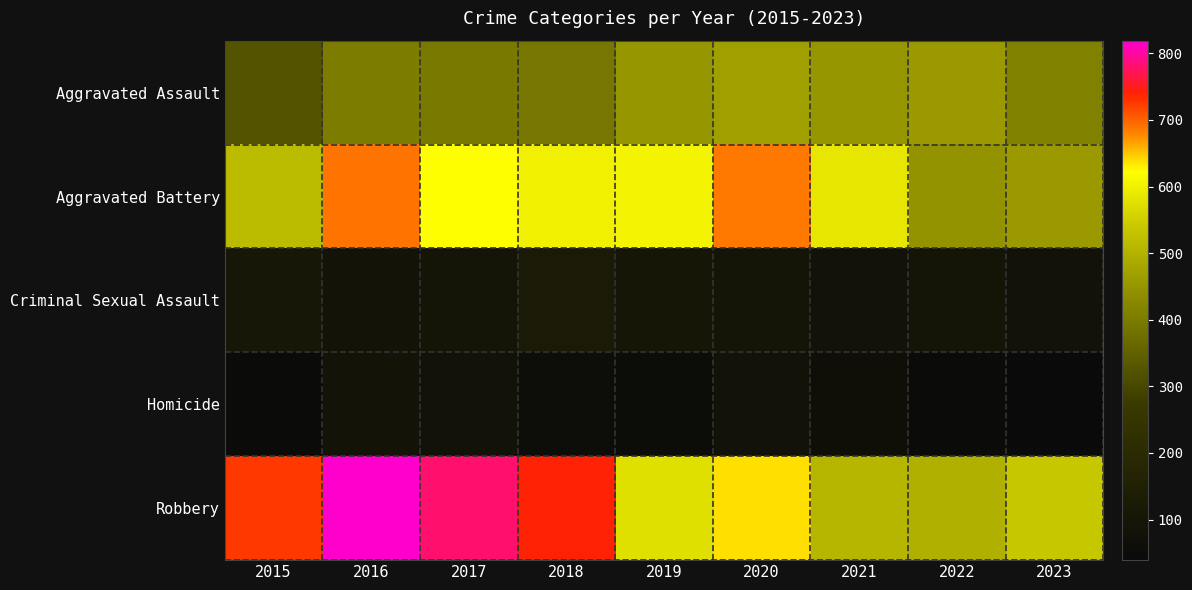

Count the number of categories in the chart.

9